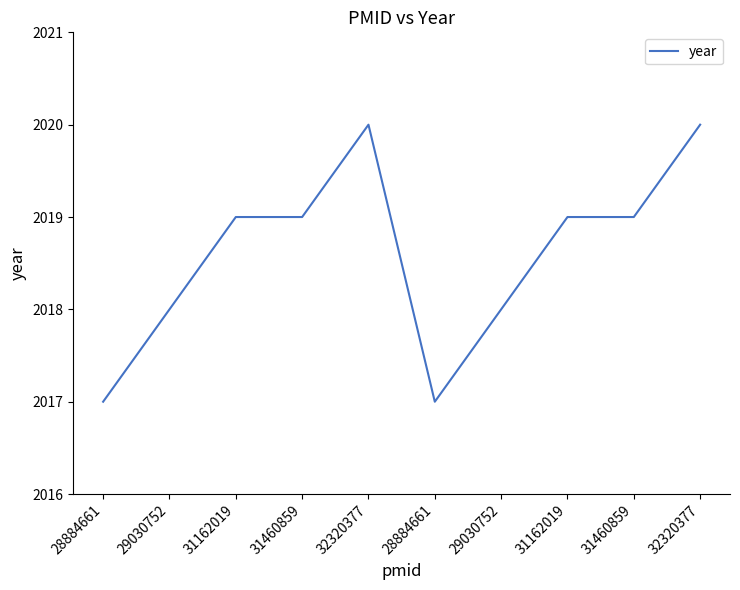

What is the difference between the values at 32320377 and 31162019?

1